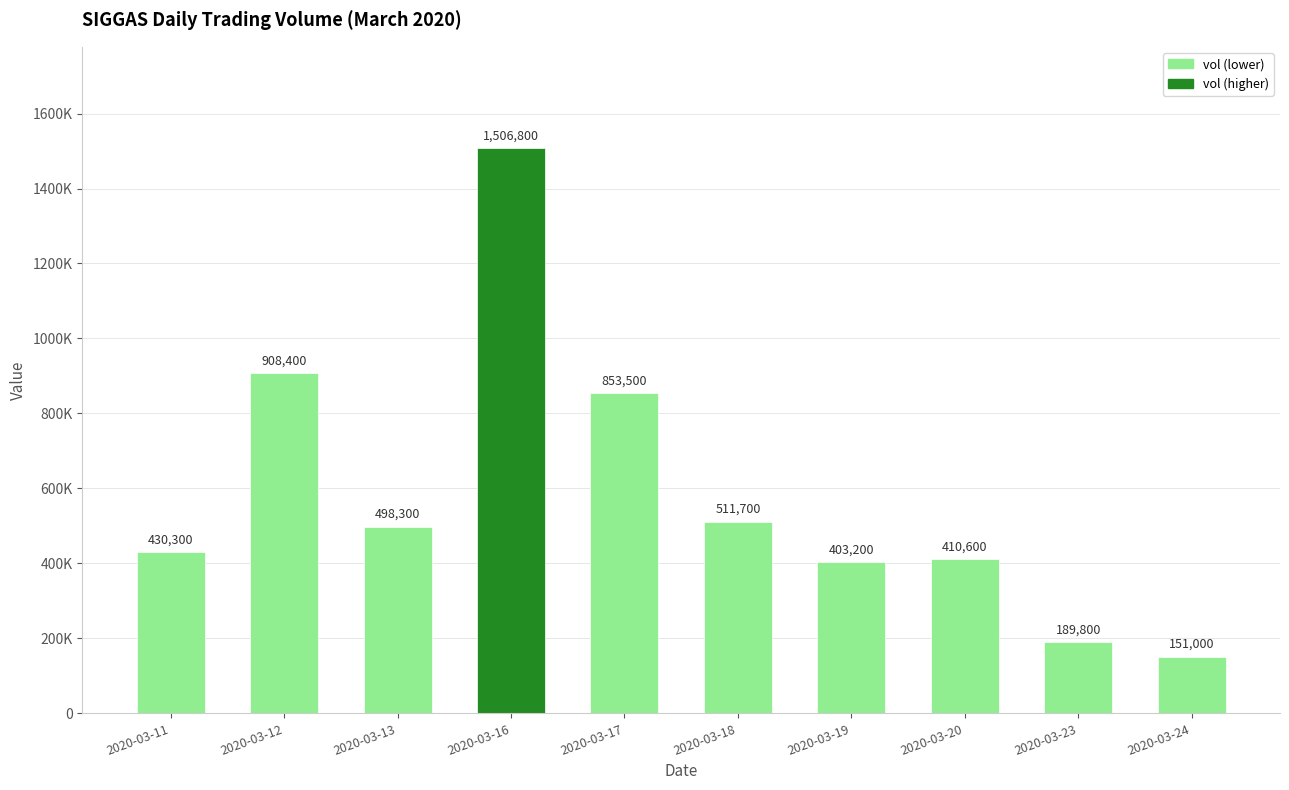

Reading left to right, extract all data points from this chart.

2020-03-11=430300	2020-03-12=908400	2020-03-13=498300	2020-03-16=1506800	2020-03-17=853500	2020-03-18=511700	2020-03-19=403200	2020-03-20=410600	2020-03-23=189800	2020-03-24=151000